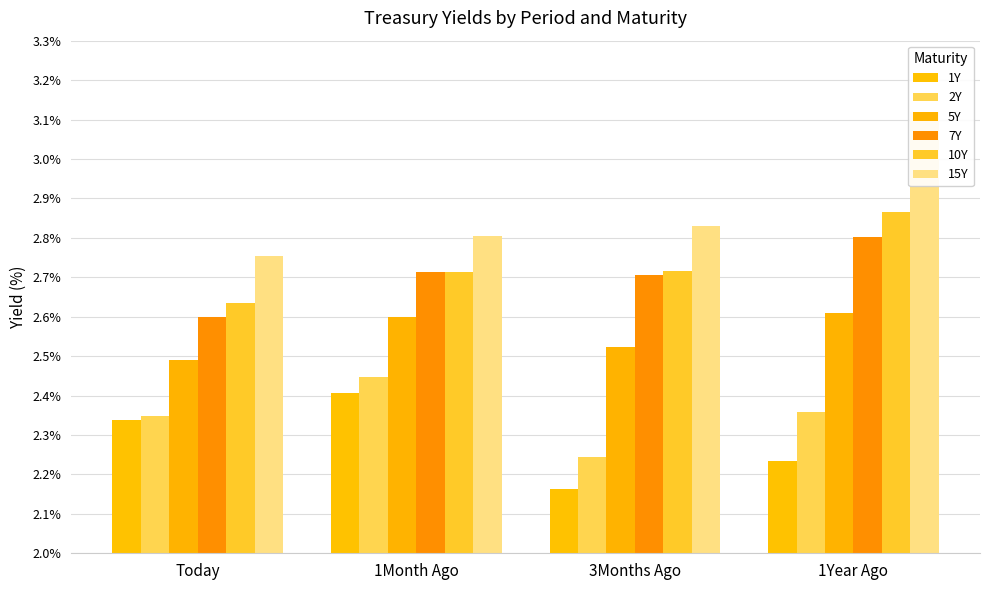

What are all the series names shown in the legend?

1Y, 2Y, 5Y, 7Y, 10Y, 15Y